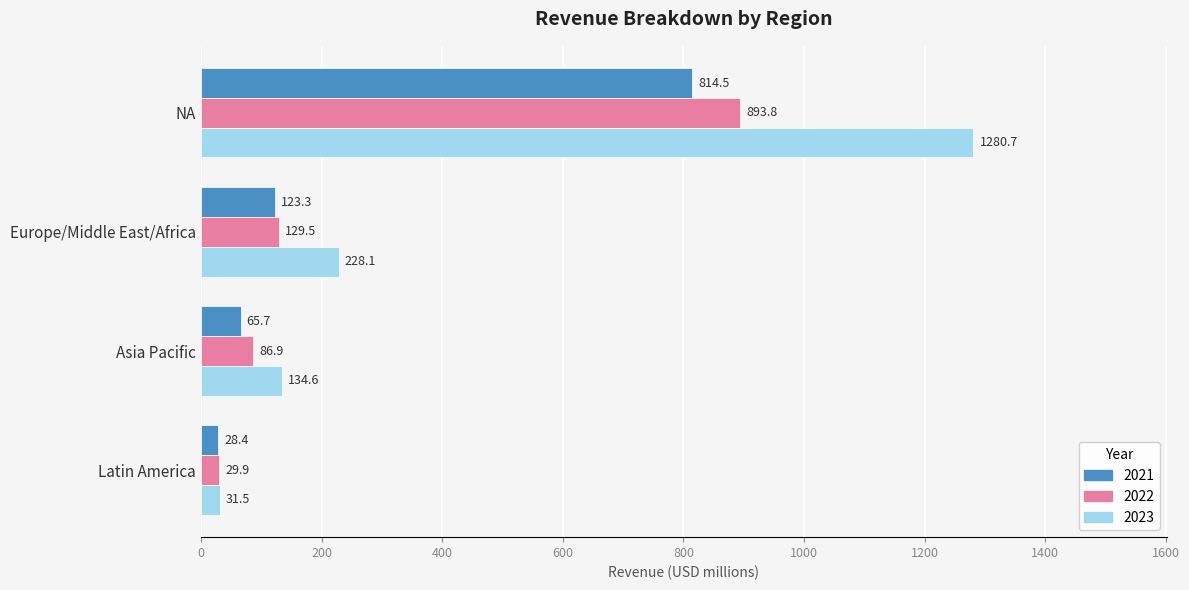

What value does the 2021 series have at Europe/Middle East/Africa?

123.3